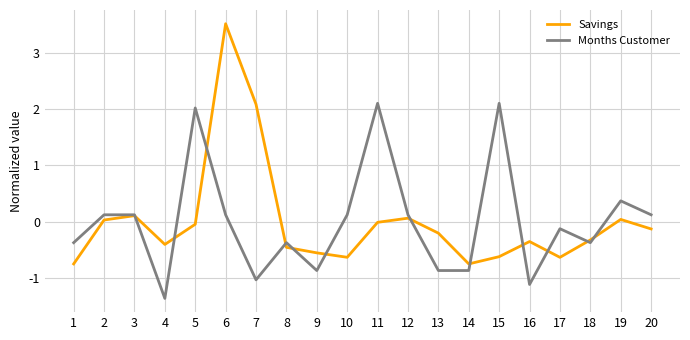

Is it true that Savings equals -0.0 at 5?

True